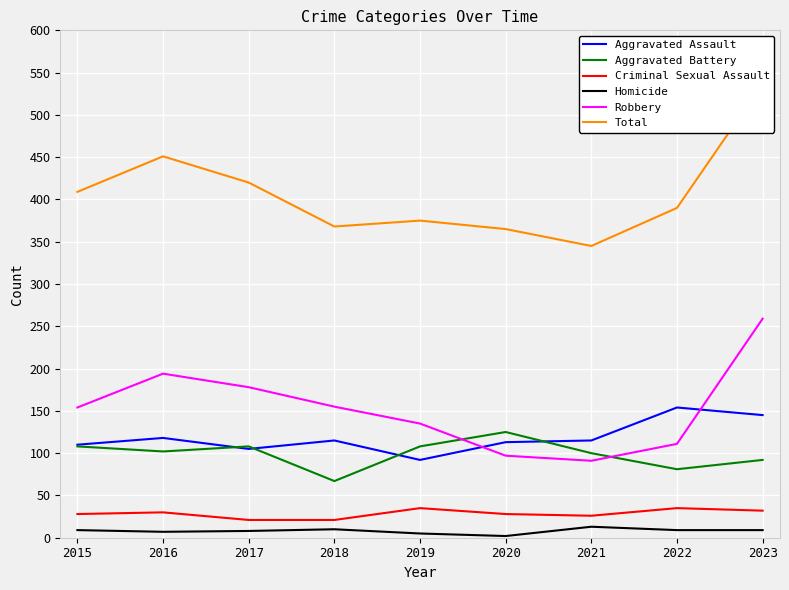

Which category has the lowest value across all series?

2020